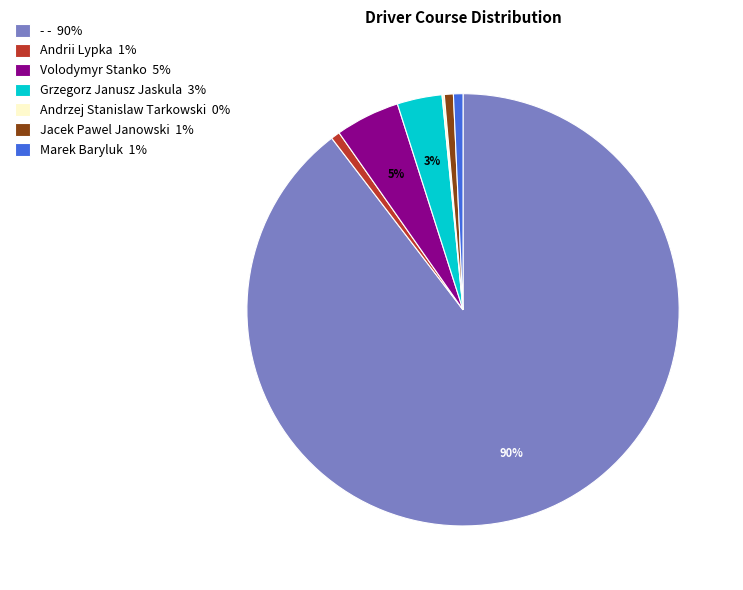

To the nearest percent, what percentage of the pie is Marek Baryluk 1%?

1%